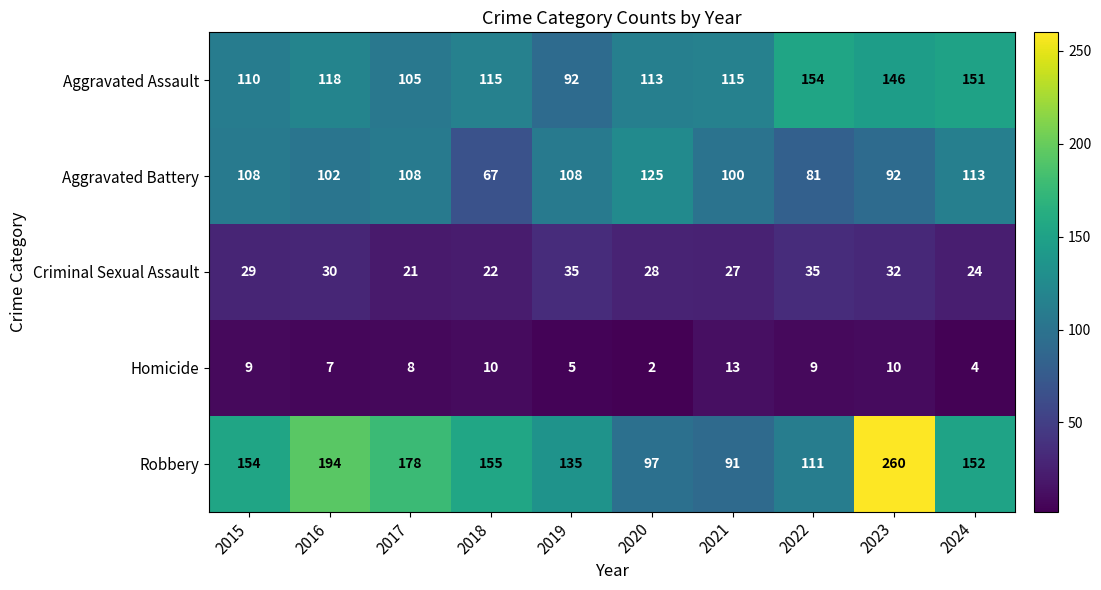

Which category has the highest value across all series?

2023